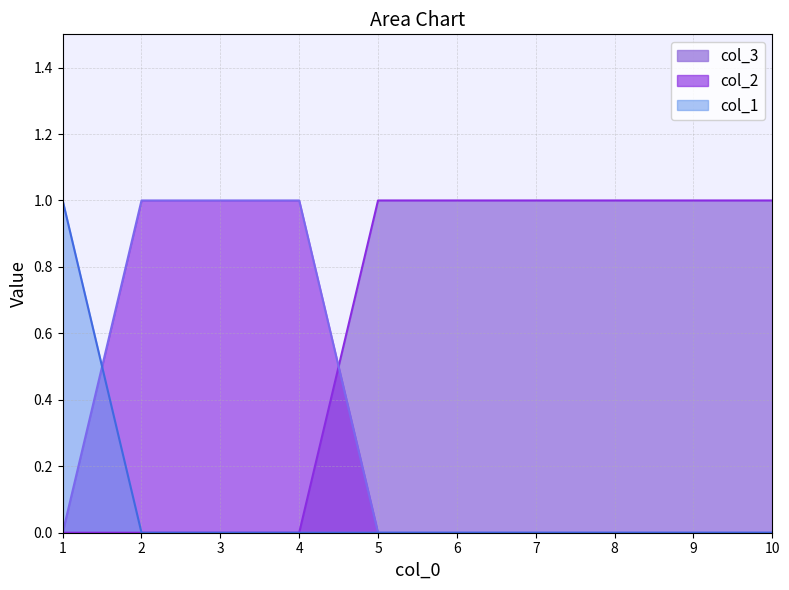

Does the chart have visible grid lines?

Yes